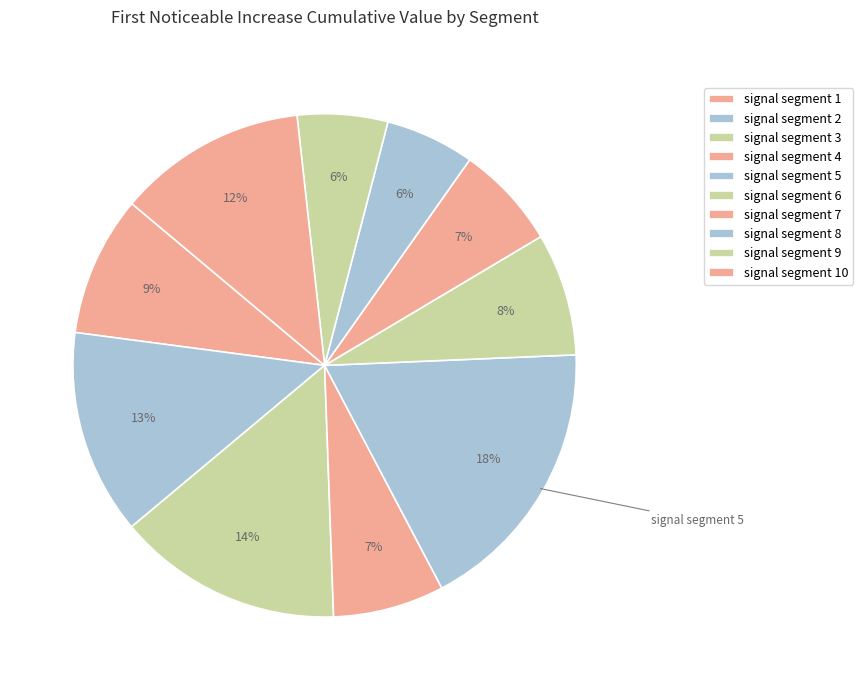

How many segments does this pie chart have?

10